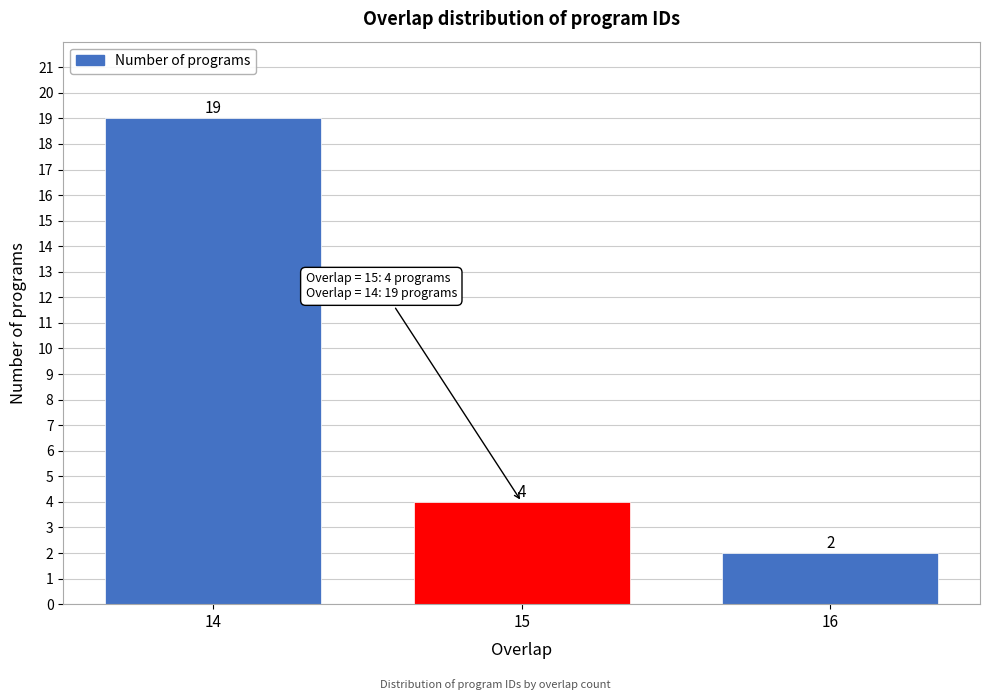

Reading left to right, what are all the values shown in this chart?

19	4	2